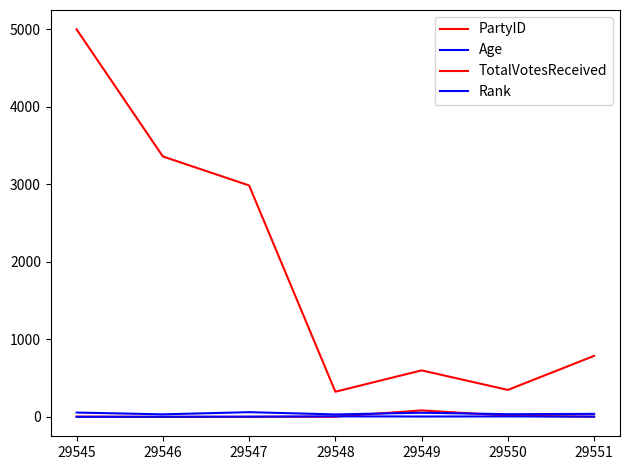

How many lines are shown in the chart?

4